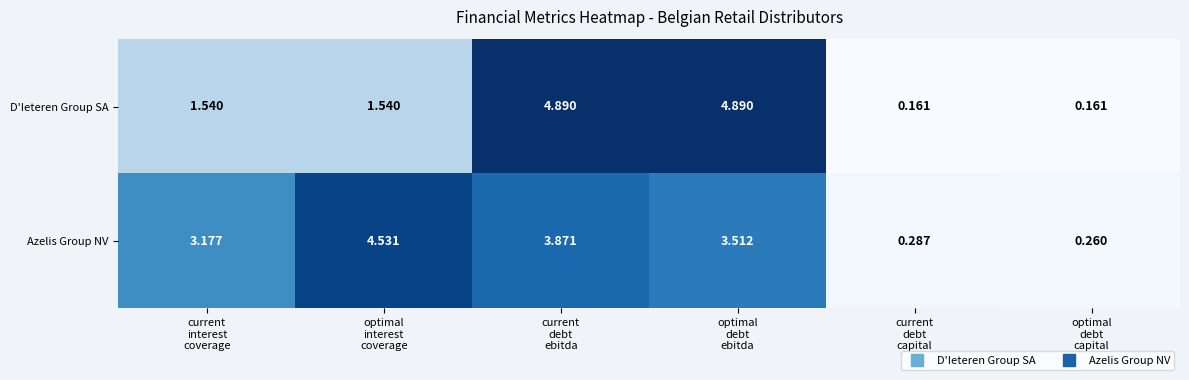

List the series in order of their peak value, highest first.

D'Ieteren Group SA, Azelis Group NV